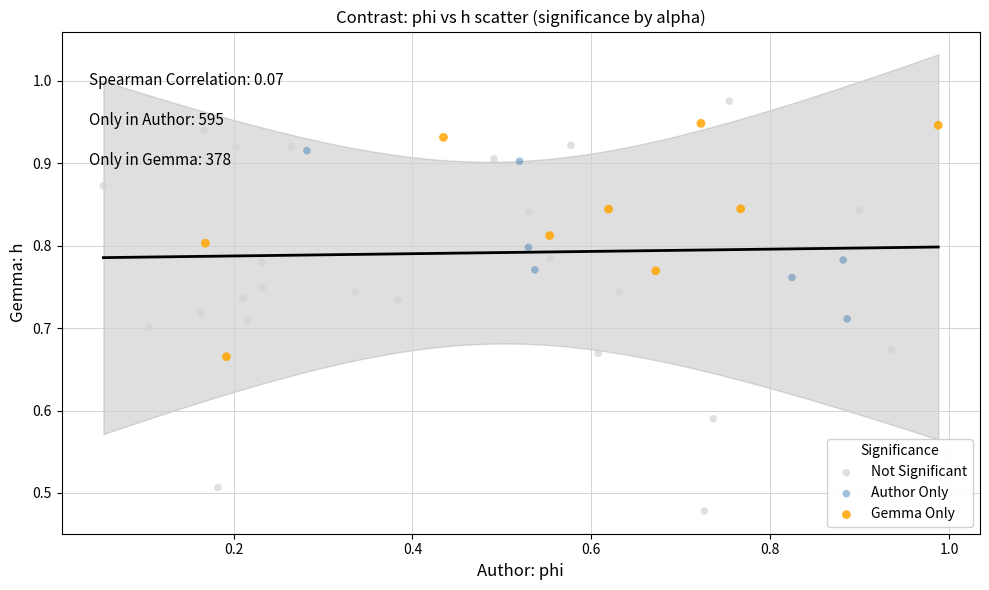

Which series reaches the maximum Y coordinate?

Not Significant